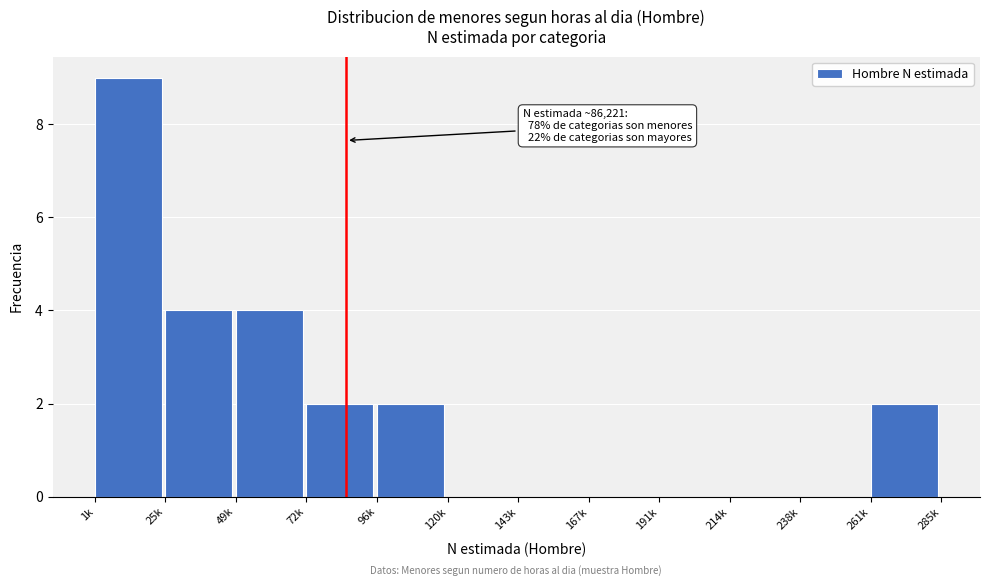

Reading left to right, extract all data points from this chart.

1k=9	25k=4	49k=4	72k=2	96k=2	120k=0	143k=0	167k=0	191k=0	214k=0	238k=0	261k=2